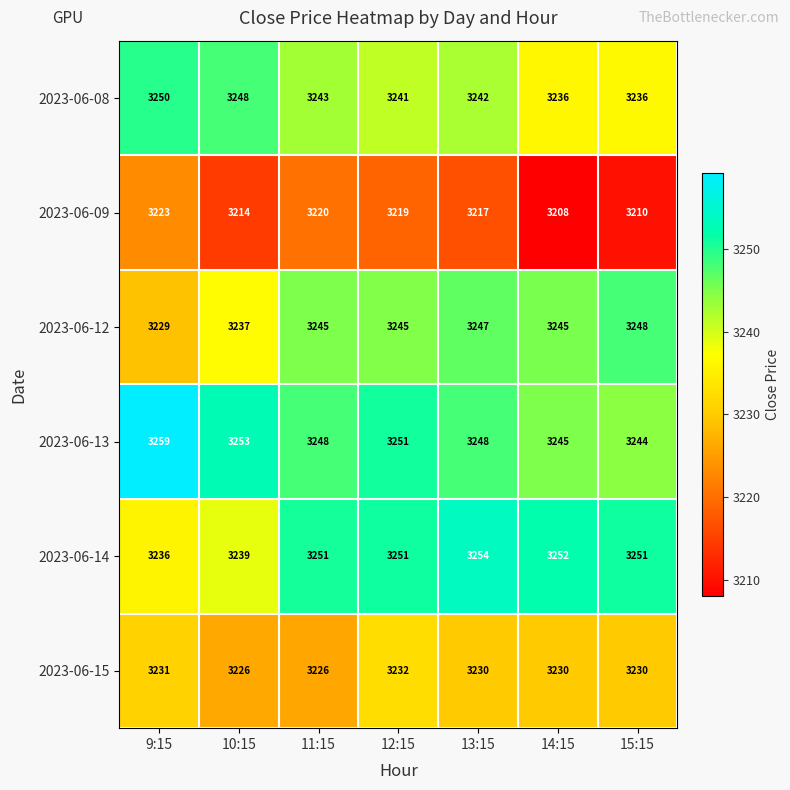

True or false: 2023-06-14 has a value of 3251 at 12:15.

True